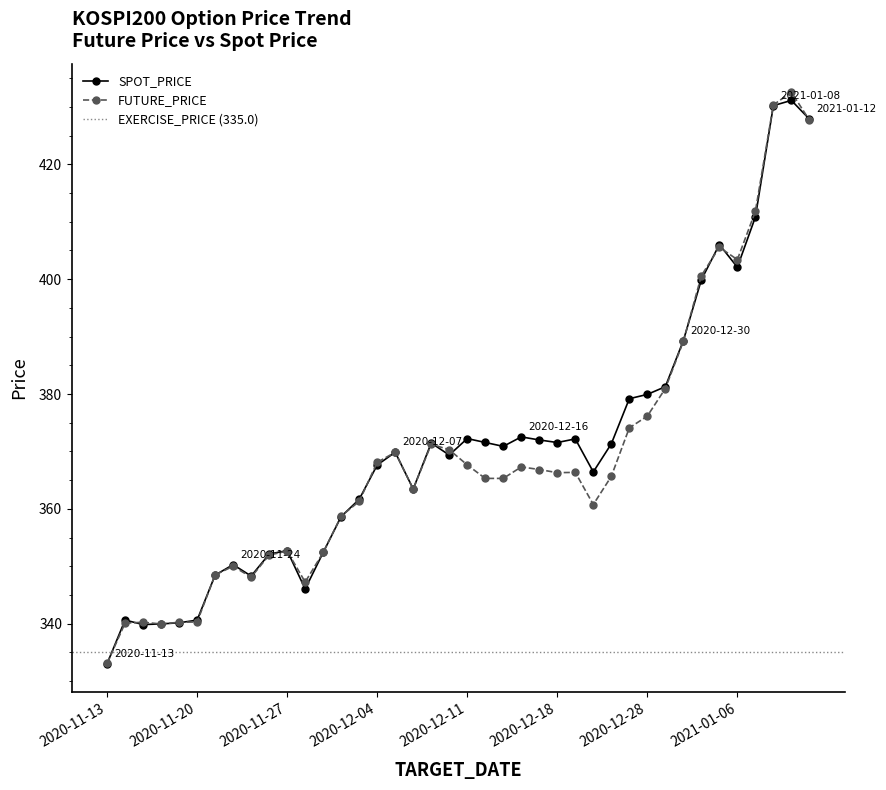

What is the lowest value of the SPOT_PRICE series?

333.0